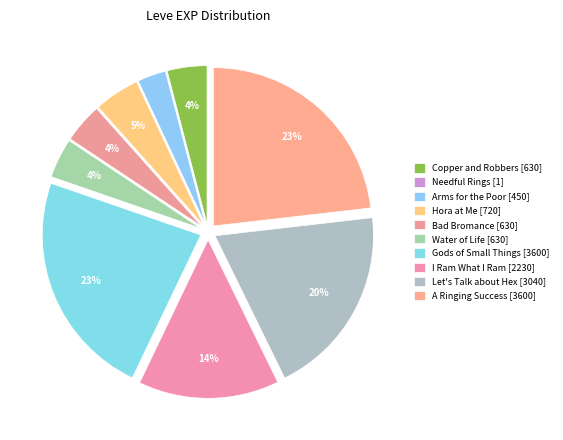

To the nearest percent, what is the average slice percentage?

10%